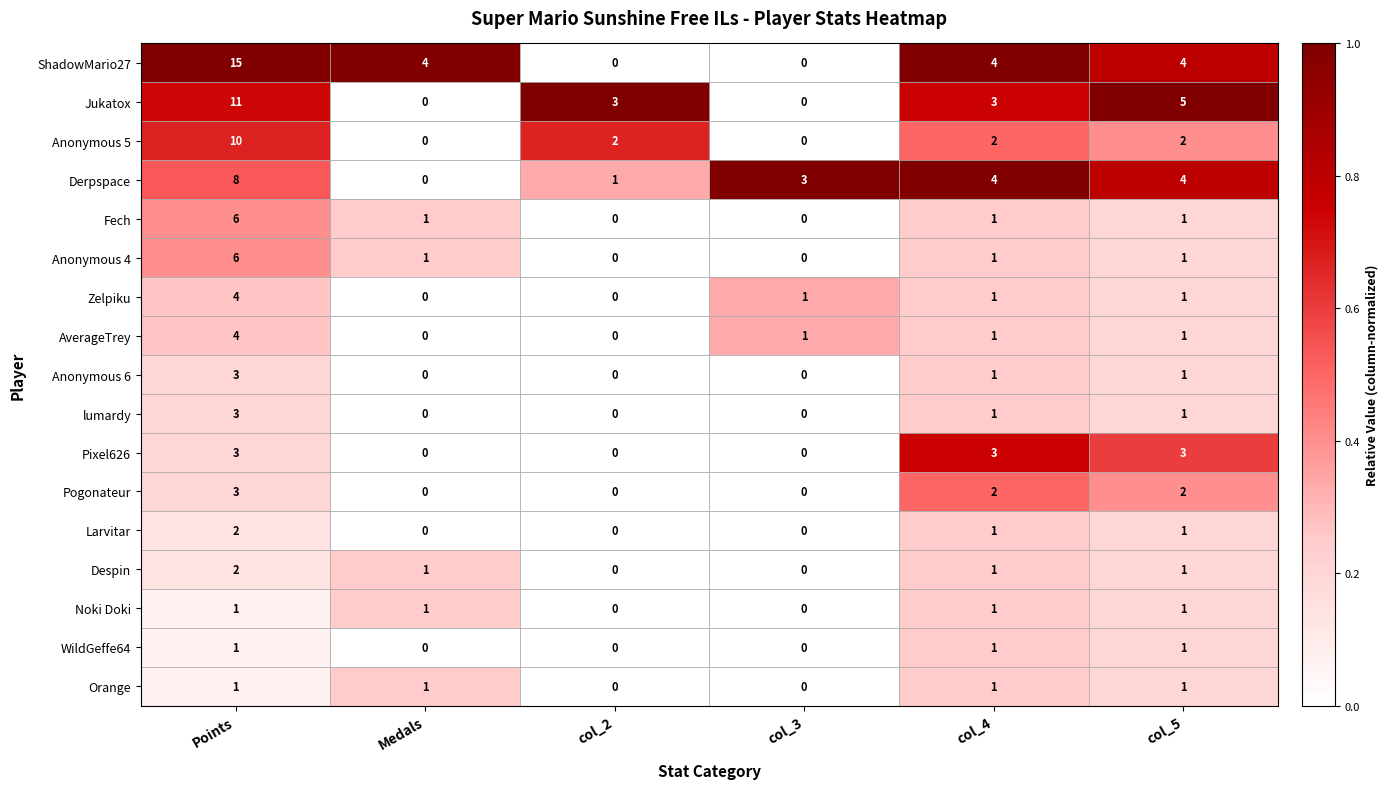

Which series changed the most between col_4 and col_5?

Jukatox